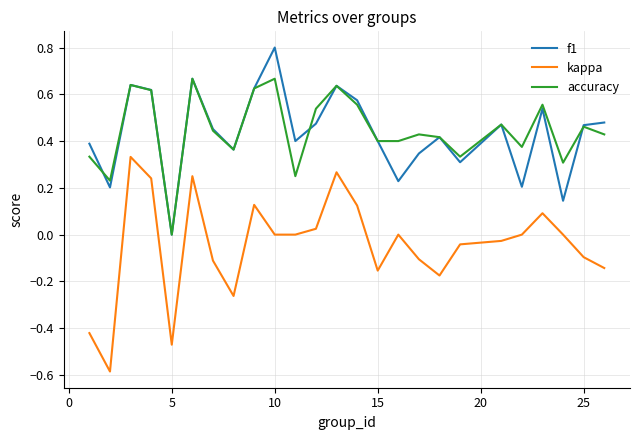

True or false: kappa and accuracy intersect in this chart.

False